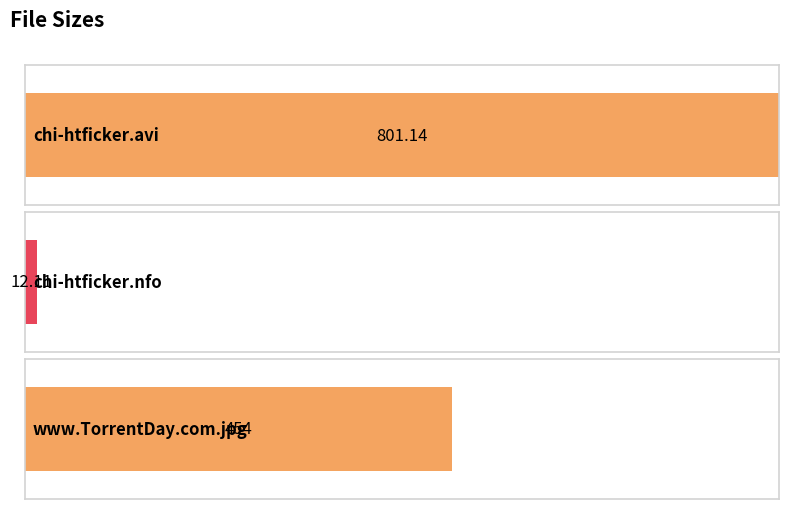

How many distinct data groups are displayed?

1